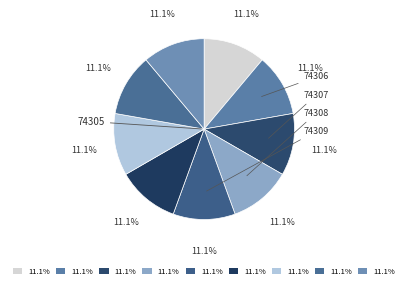

How many slices are in this pie chart?

9